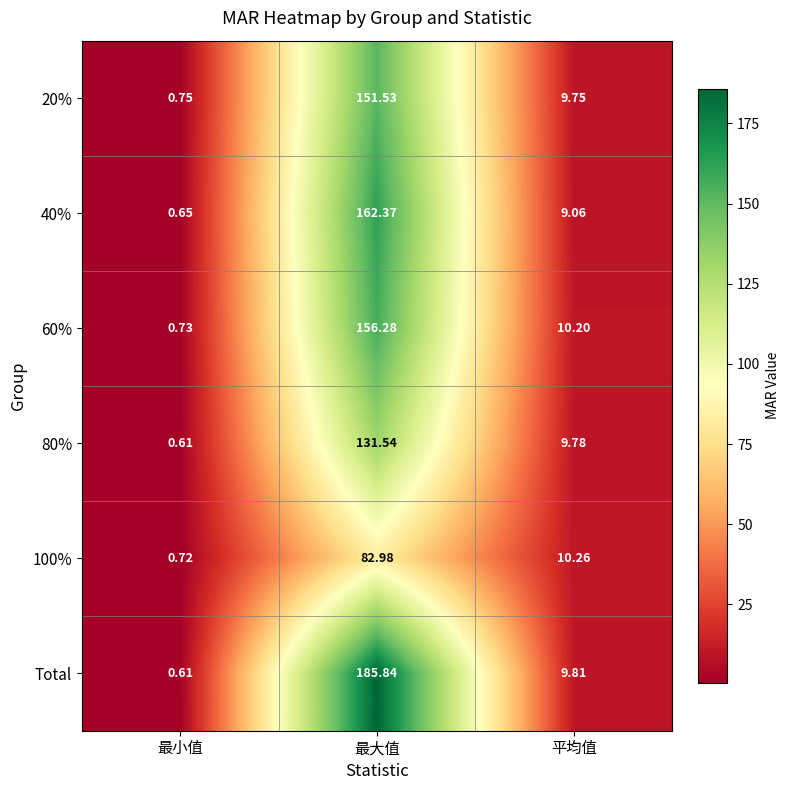

List the labels in order of Total value, largest first.

最大值, 平均值, 最小值